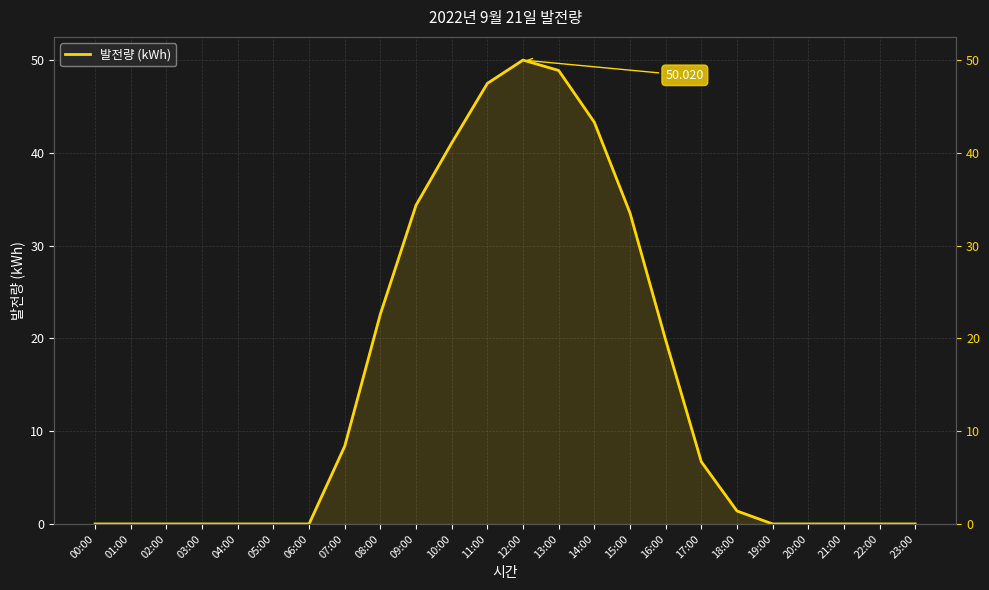

What is the label of the 20th point from the left?

19:00